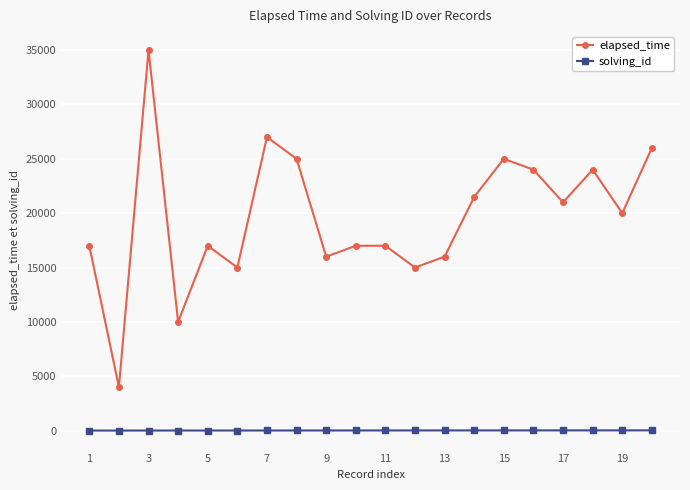

What is the maximum value for solving_id?

20